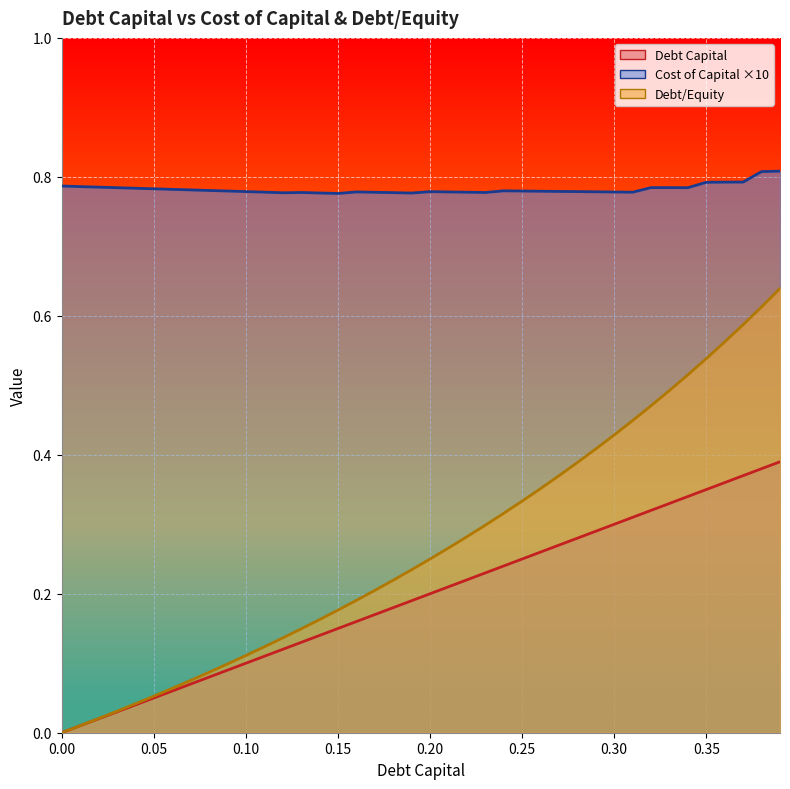

What is the average value of the debt_capital series?

0.2